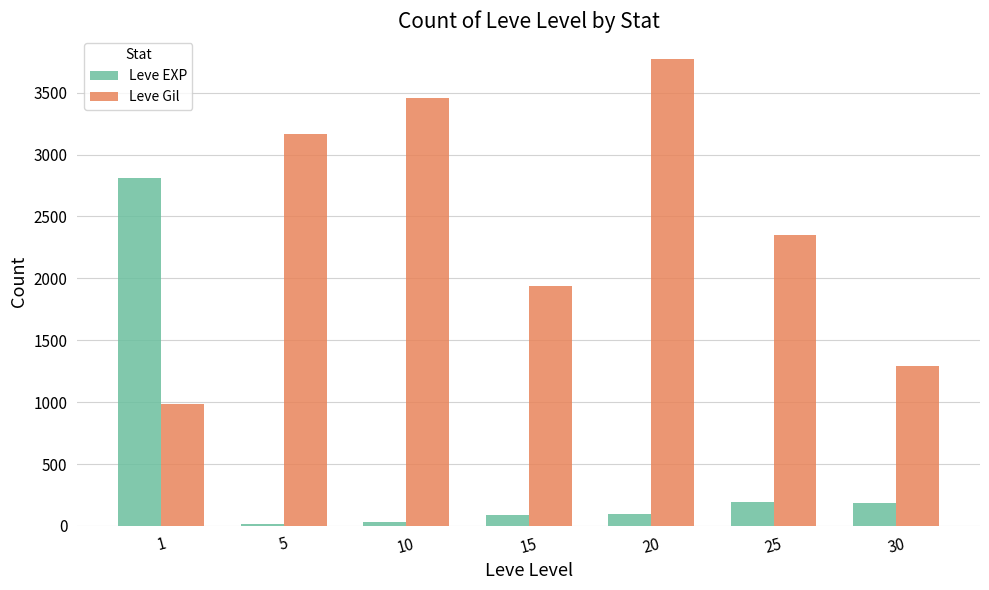

The value of Leve Gil at 20 is 5382. True or false?

False